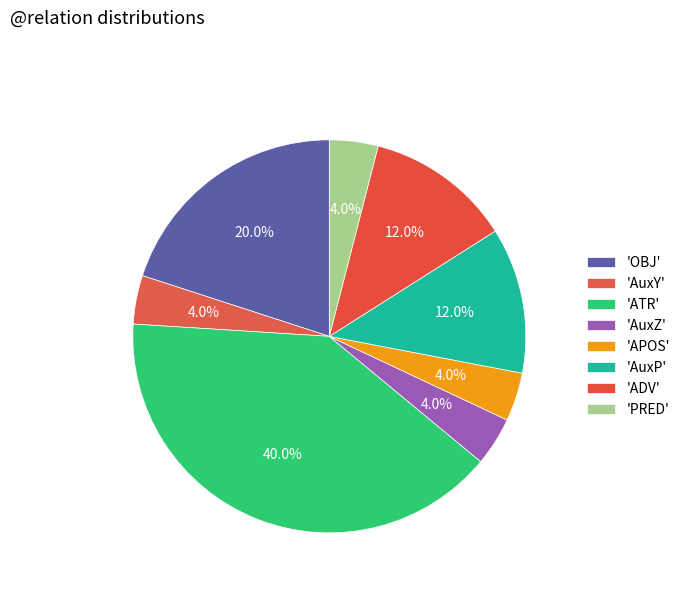

How many segments does this pie chart have?

8